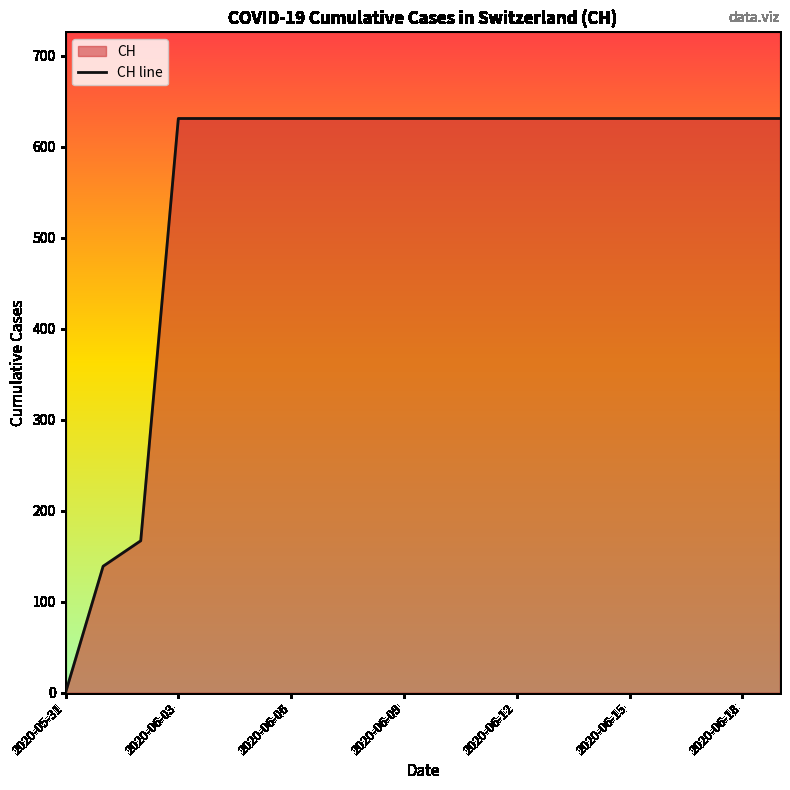

What is the sum of the values at 2020-05-31 and 19?

631